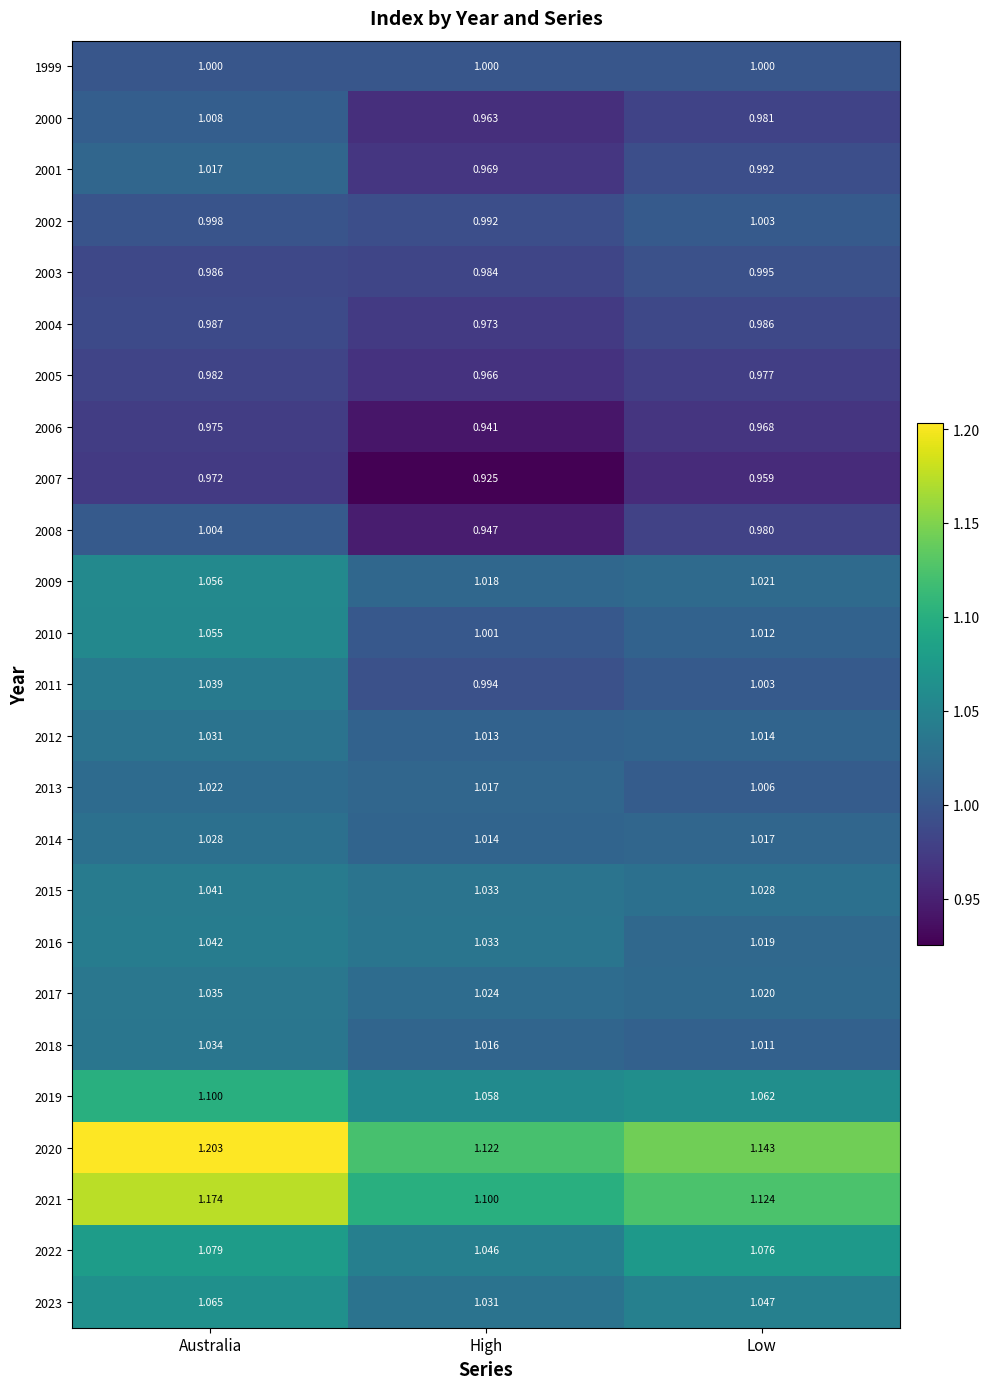

Rank the categories by 2006 value from lowest to highest.

High, Low, Australia